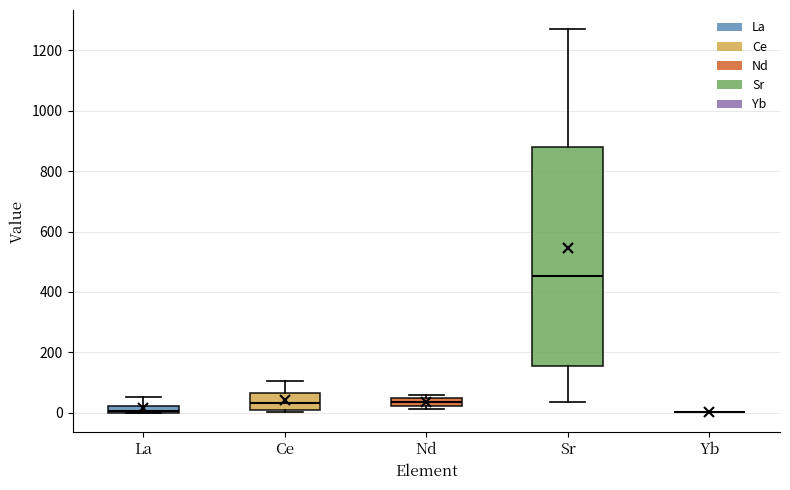

Where does the upper whisker of the box for La end on the y-axis? The values are not printed on the chart, so give them approximately, as read against the axis.

60